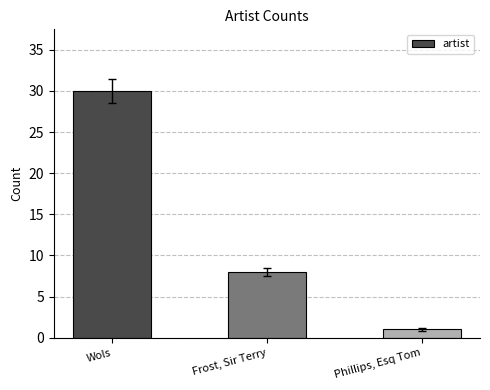

At which category does the chart reach its peak across all series?

Wols